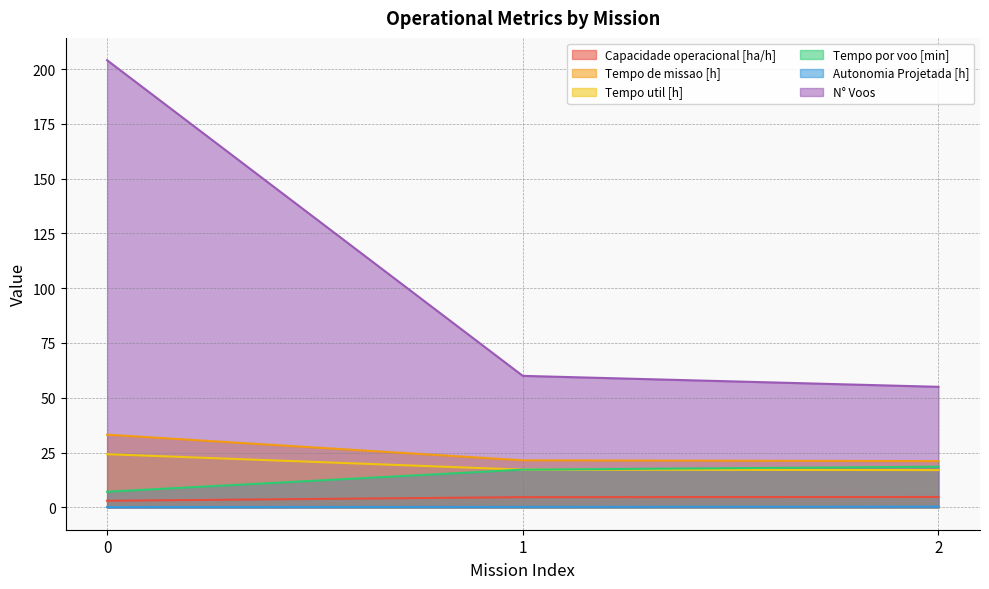

At 0, list the series in order from smallest to largest.

Autonomia Projetada [h], Capacidade operacional [ha/h], Tempo por voo [min], Tempo util [h], Tempo de missao [h], N° Voos